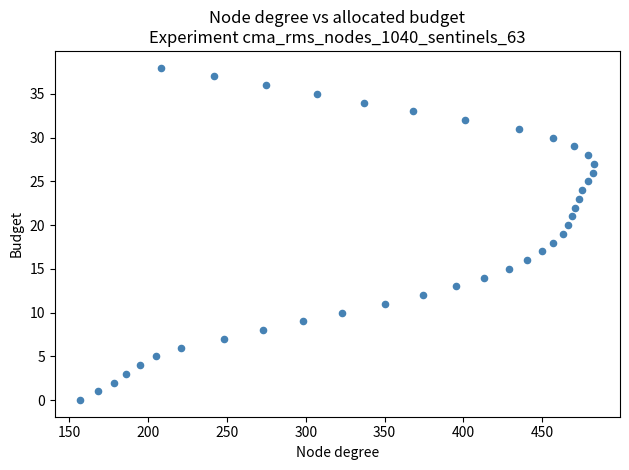

What is the range of Y values (max minus min)?

38